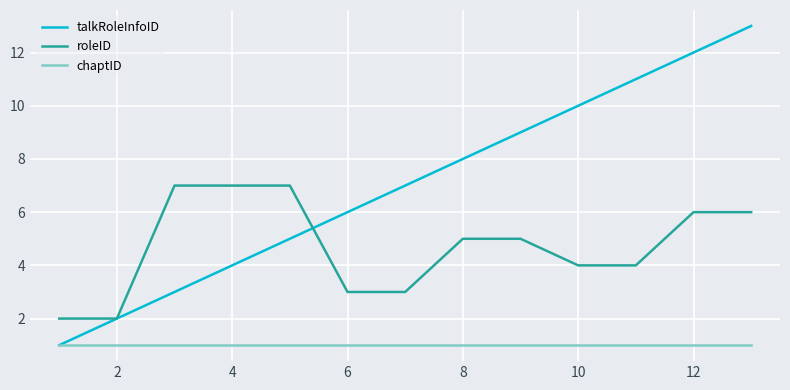

True or false: roleID and chaptID intersect in this chart.

False